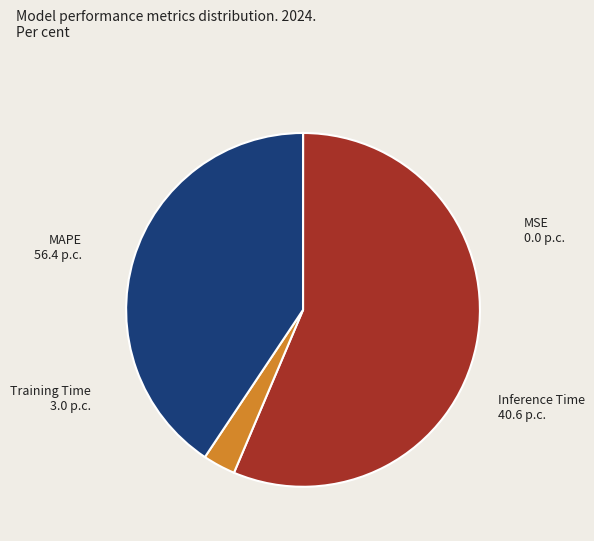

Which slice is the largest?

MAPE